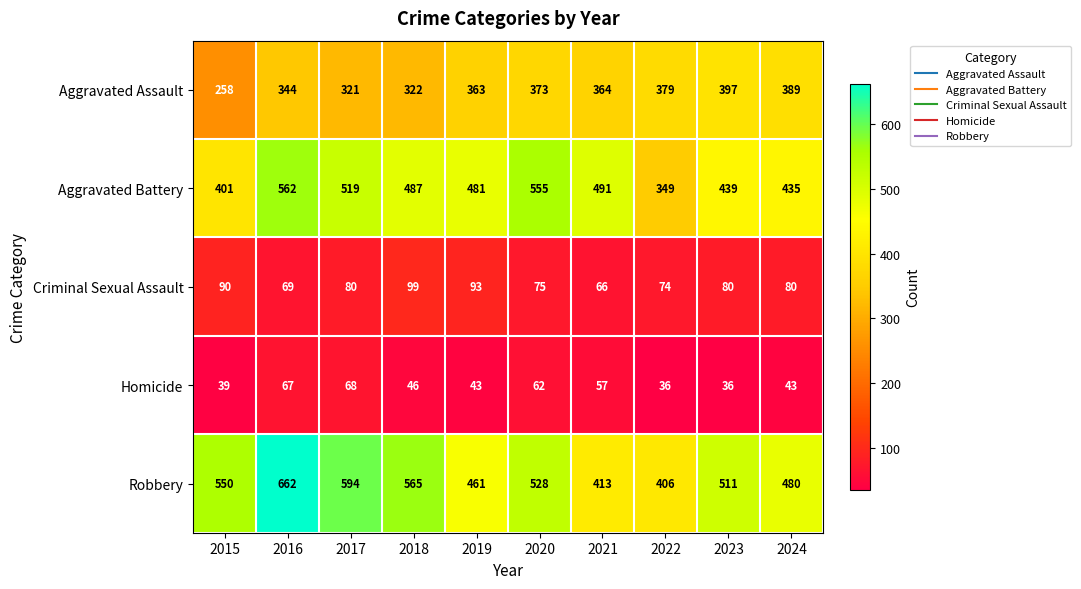

At which label does Aggravated Battery reach its peak?

2016